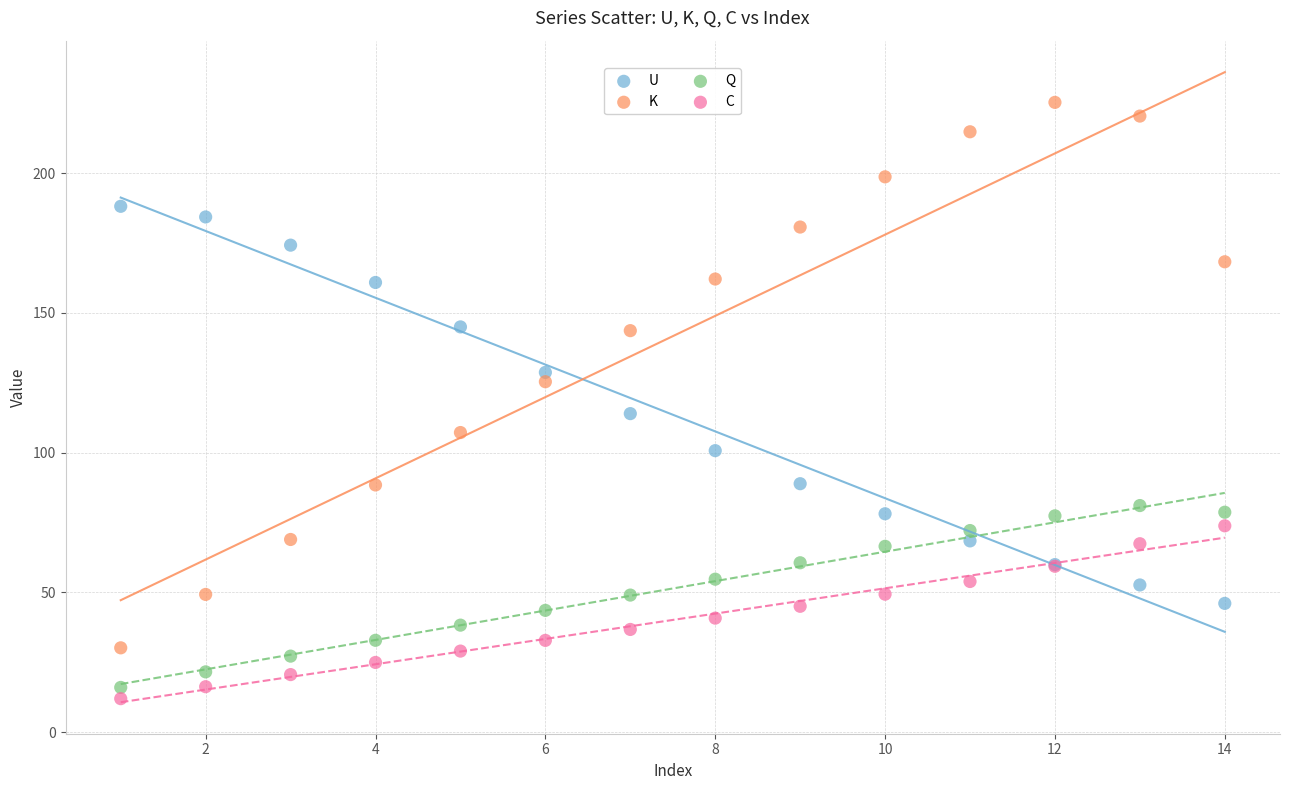

Which series has the widest spread of Y values?

K